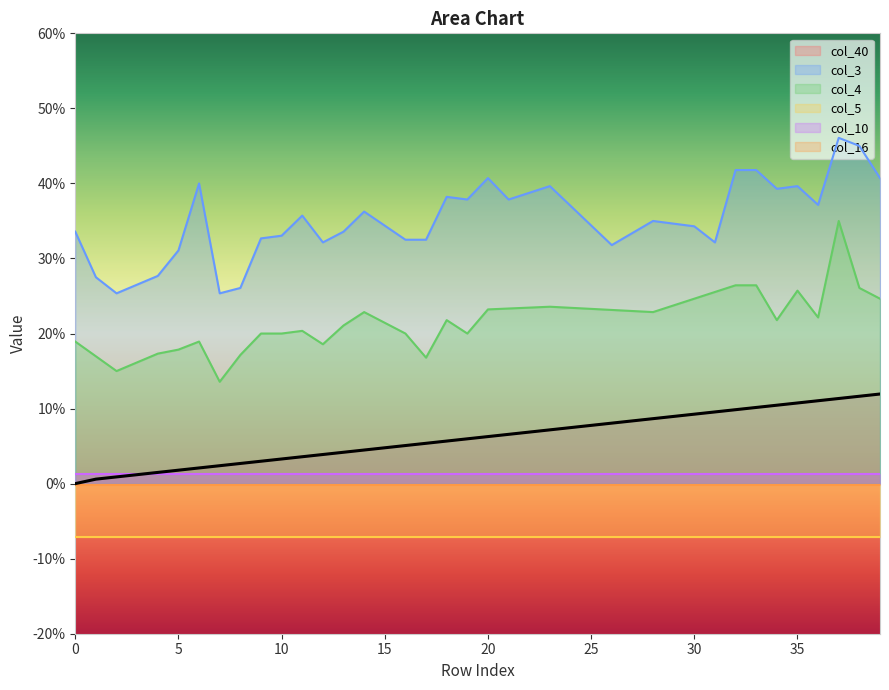

What is the difference between the second highest and second lowest values in the col_4 series?

0.1